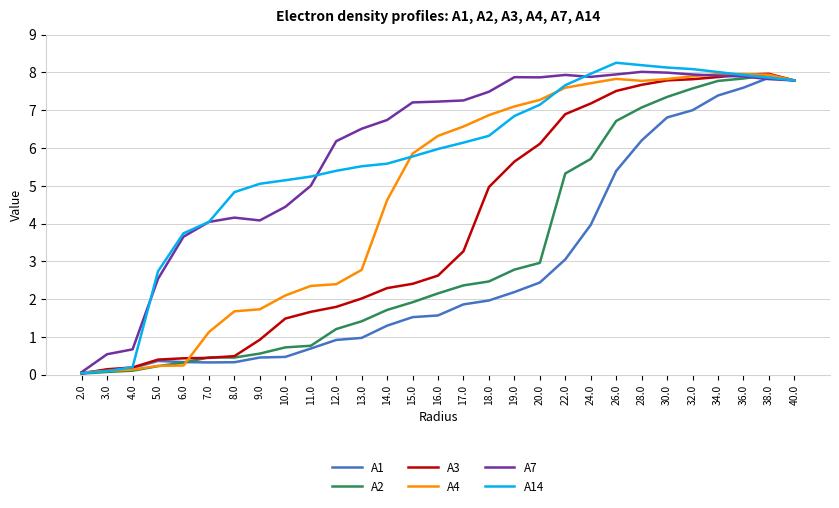

What is the minimum value for A1?

0.1